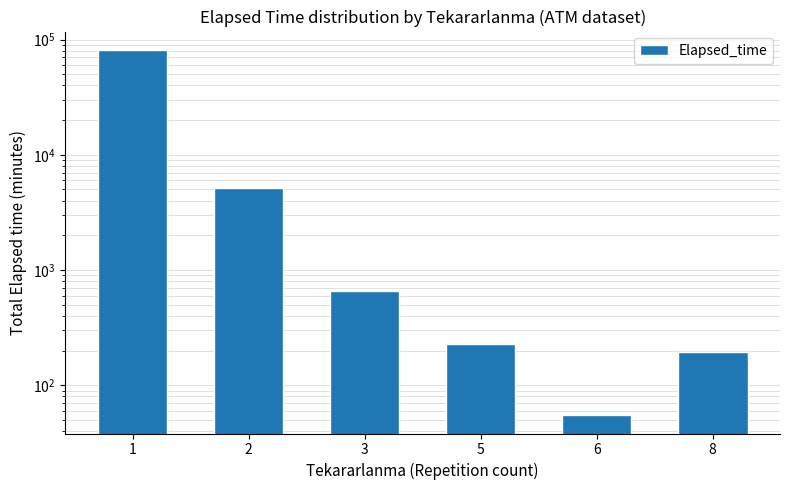

What is the smallest value displayed?

55